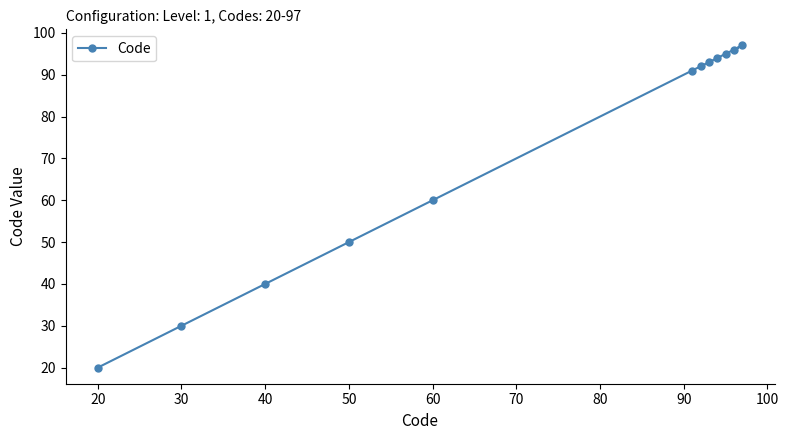

Which label corresponds to the smallest value in the chart?

20